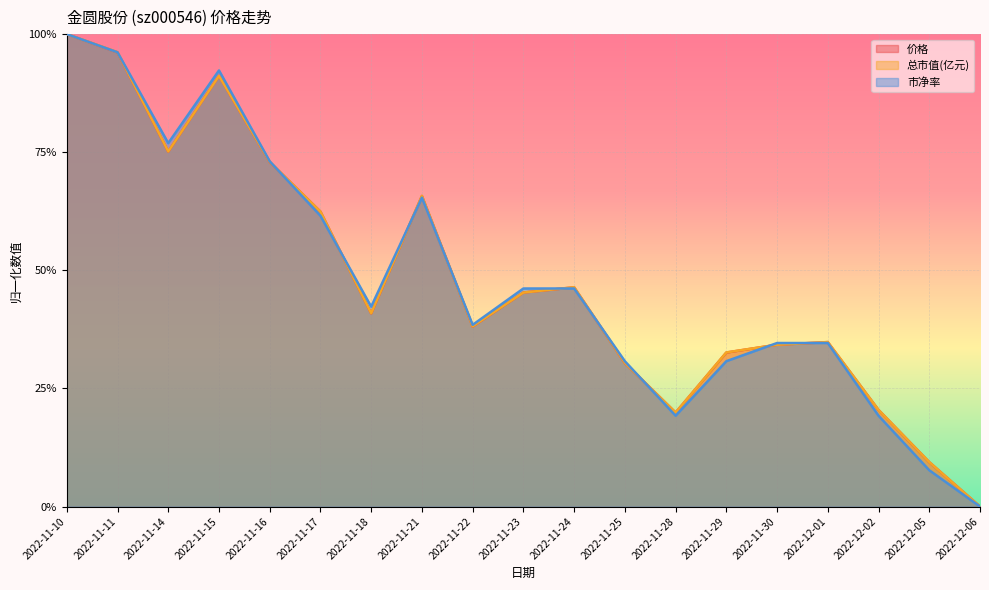

At which category does 市净率 reach its first local peak?

2022-11-15